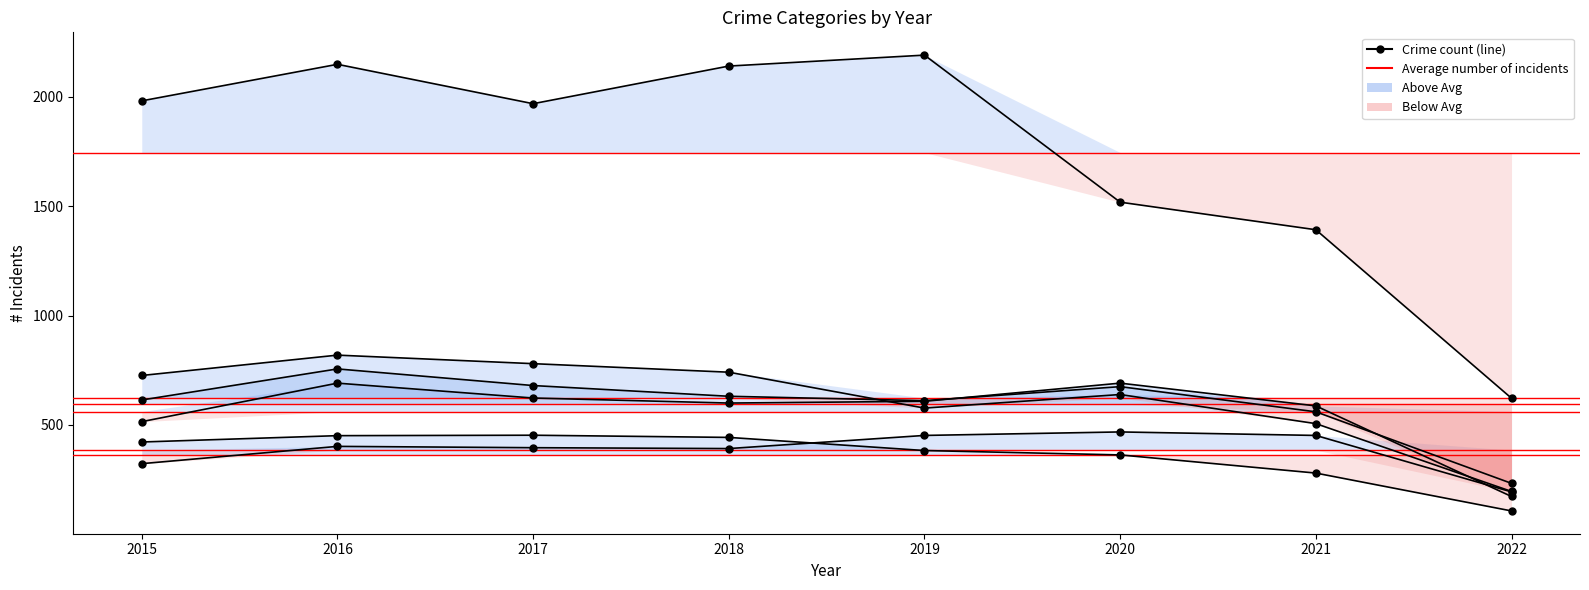

Is it true that Aggravated Assault equals 392 at 2018?

True